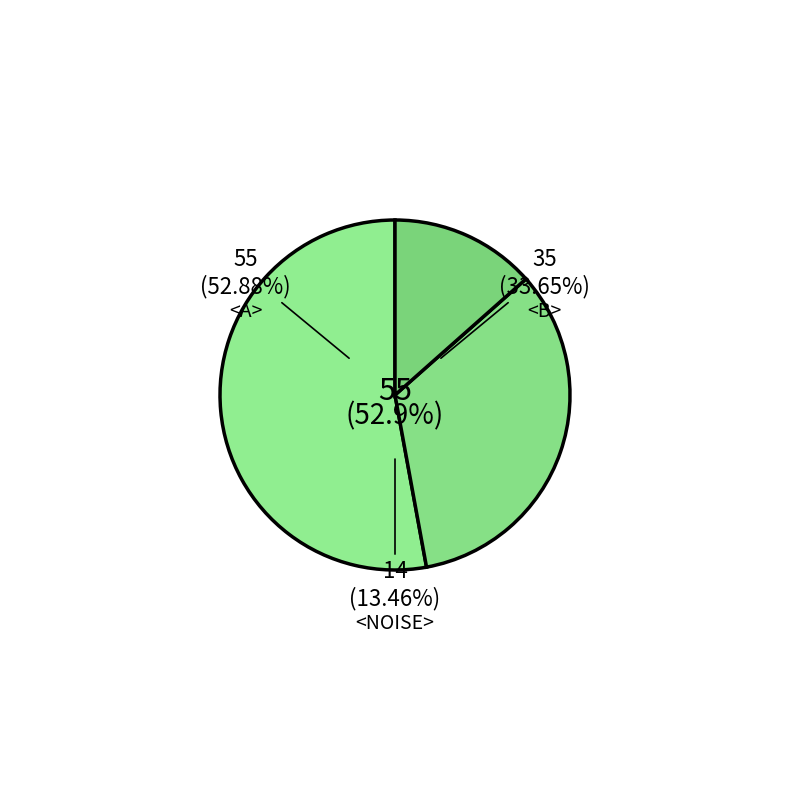

Rank the categories by value from lowest to highest.

<NOISE>, <B>, <A>